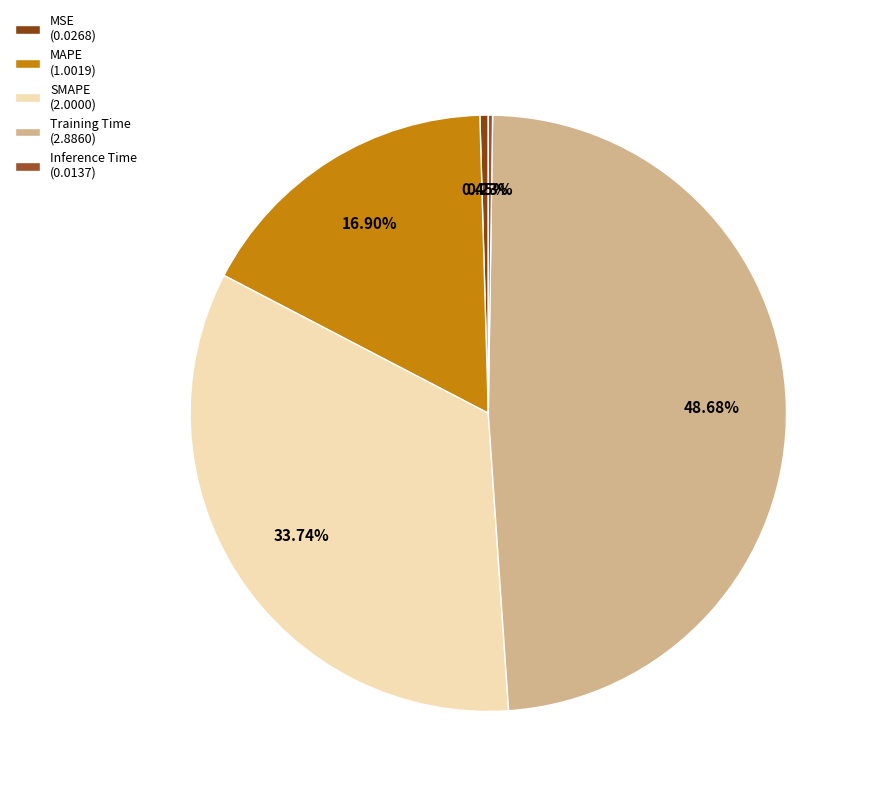

What is the smallest slice in the pie chart?

Inference Time